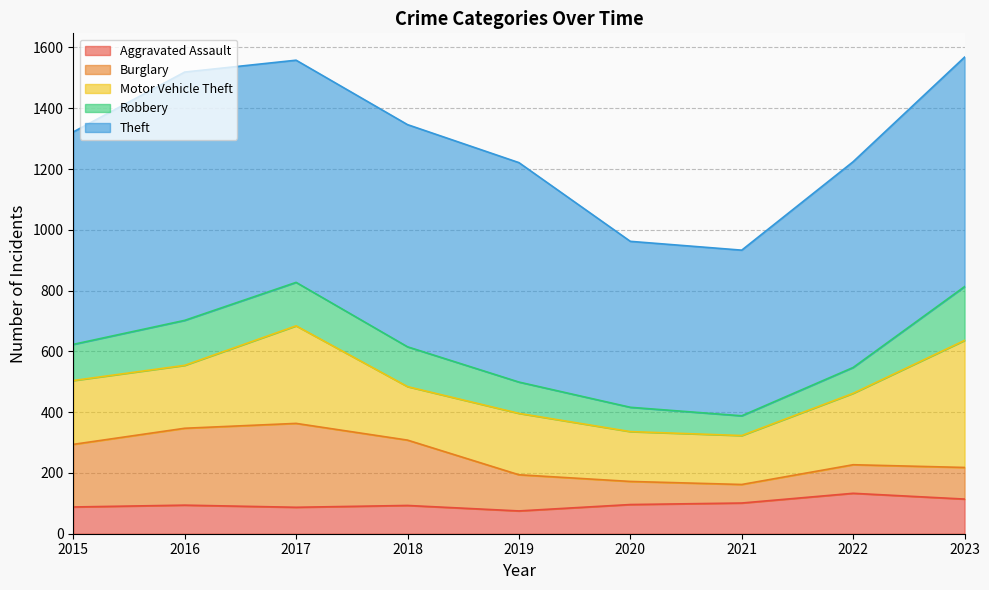

Reading right to left, extract all data points from this chart.

Aggravated Assault: 2023=114	2022=133	2021=101	2020=96	2019=75	2018=93	2017=87	2016=94	2015=88
Burglary: 2023=104	2022=94	2021=61	2020=76	2019=119	2018=215	2017=276	2016=253	2015=206
Motor Vehicle Theft: 2023=418	2022=235	2021=161	2020=164	2019=202	2018=176	2017=321	2016=207	2015=210
Robbery: 2023=177	2022=85	2021=65	2020=80	2019=103	2018=131	2017=143	2016=148	2015=119
Theft: 2023=755	2022=677	2021=545	2020=546	2019=722	2018=731	2017=731	2016=817	2015=699